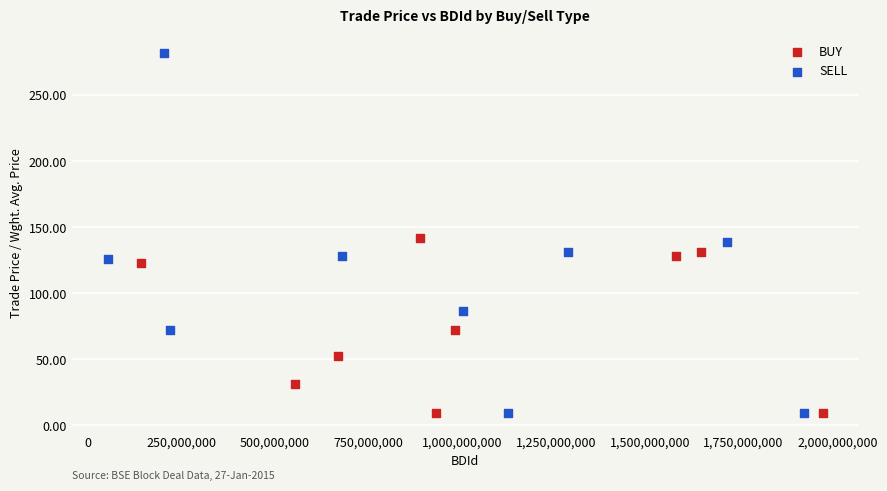

Which series contains the highest Y value?

SELL